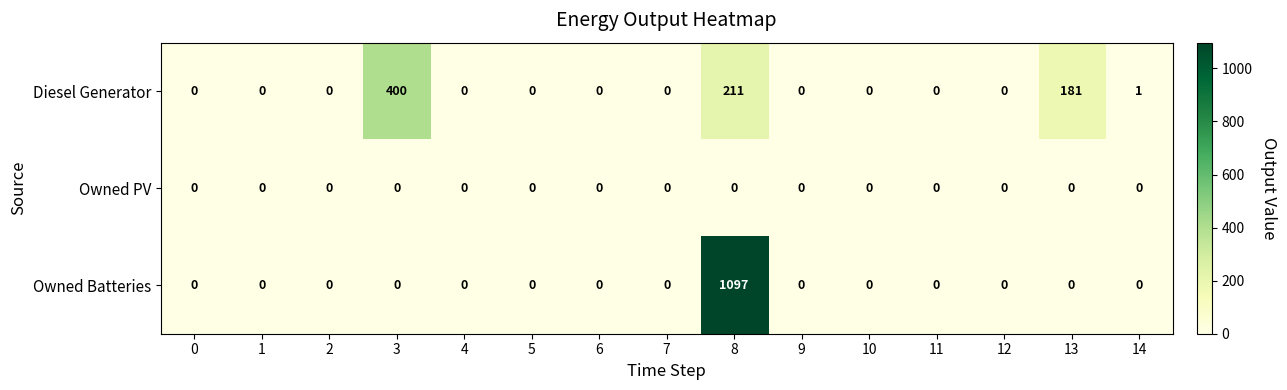

At 8, list the series in order from smallest to largest.

Owned PV, Diesel Generator, Owned Batteries